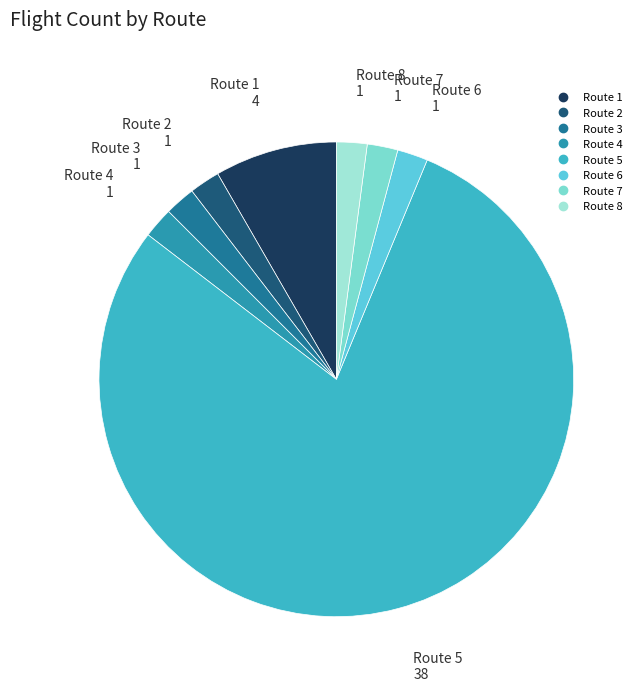

Combined, do Route 8 and Route 1 account for over 50%?

No